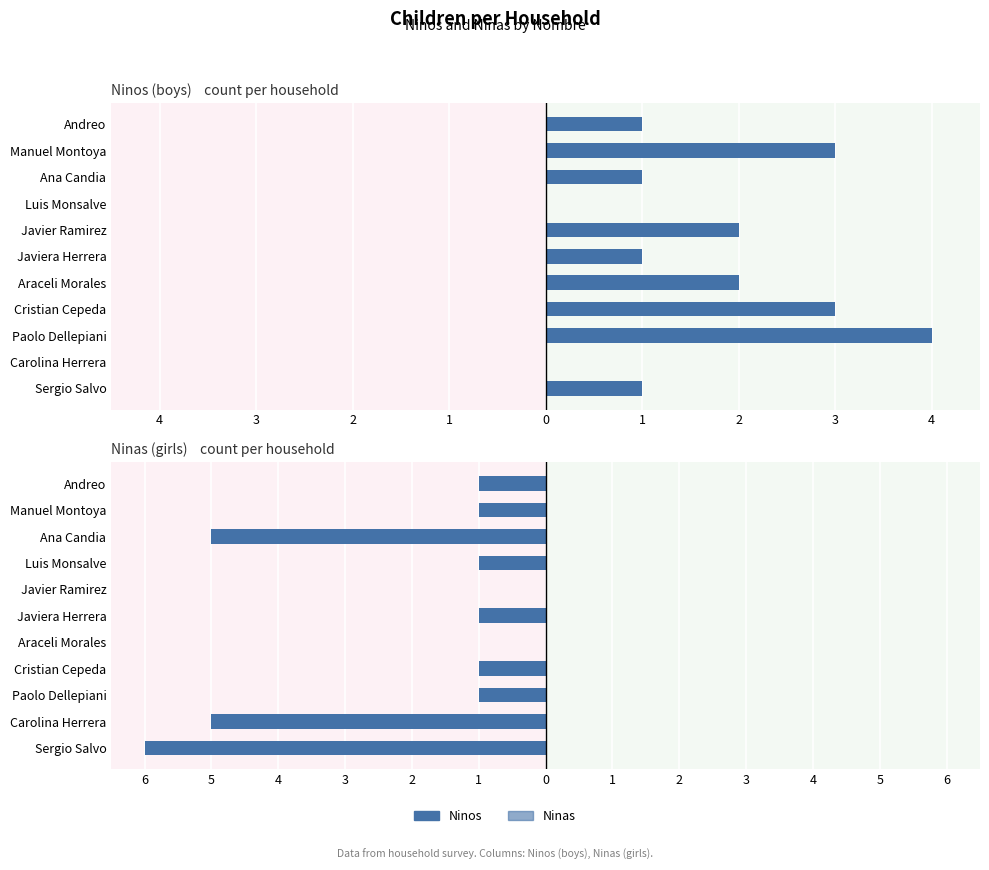

Is the value of Ninas (girls) at Carolina Herrera greater than the value of Ninos (boys) at Sergio Salvo?

No